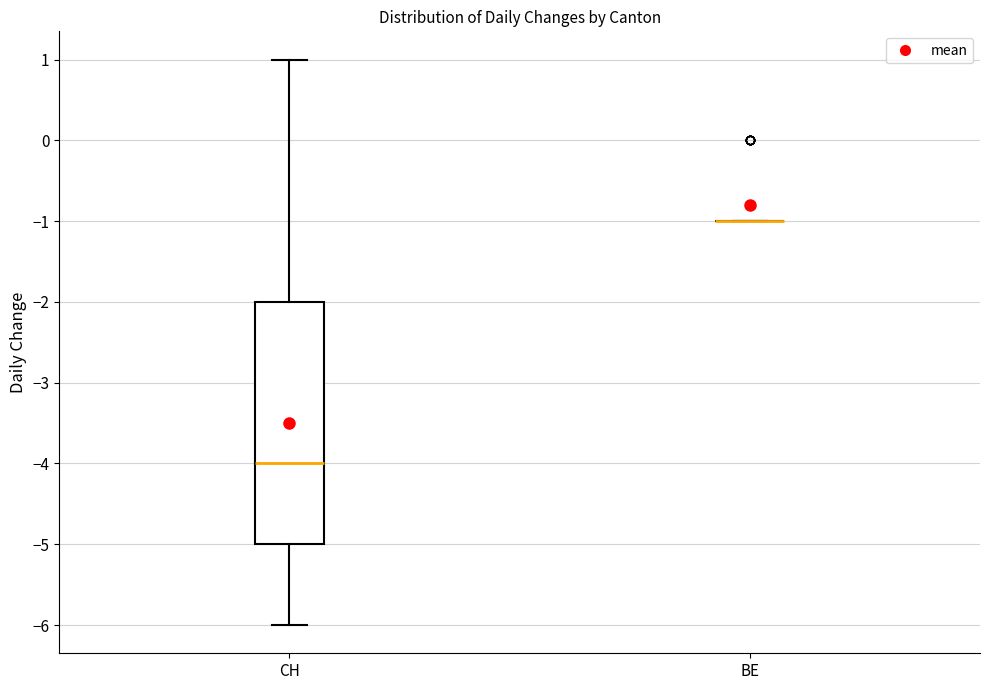

Reading left to right, read every box against the y-axis: the position of its median line, the range the box covers, and the ends of its whiskers. The values are not printed on the chart, so give them approximately, as read against the axis.

CH: median -4, box -5 to -2, whiskers -6 to 1
BE: box collapsed to a line at -1, whiskers -1 to -1